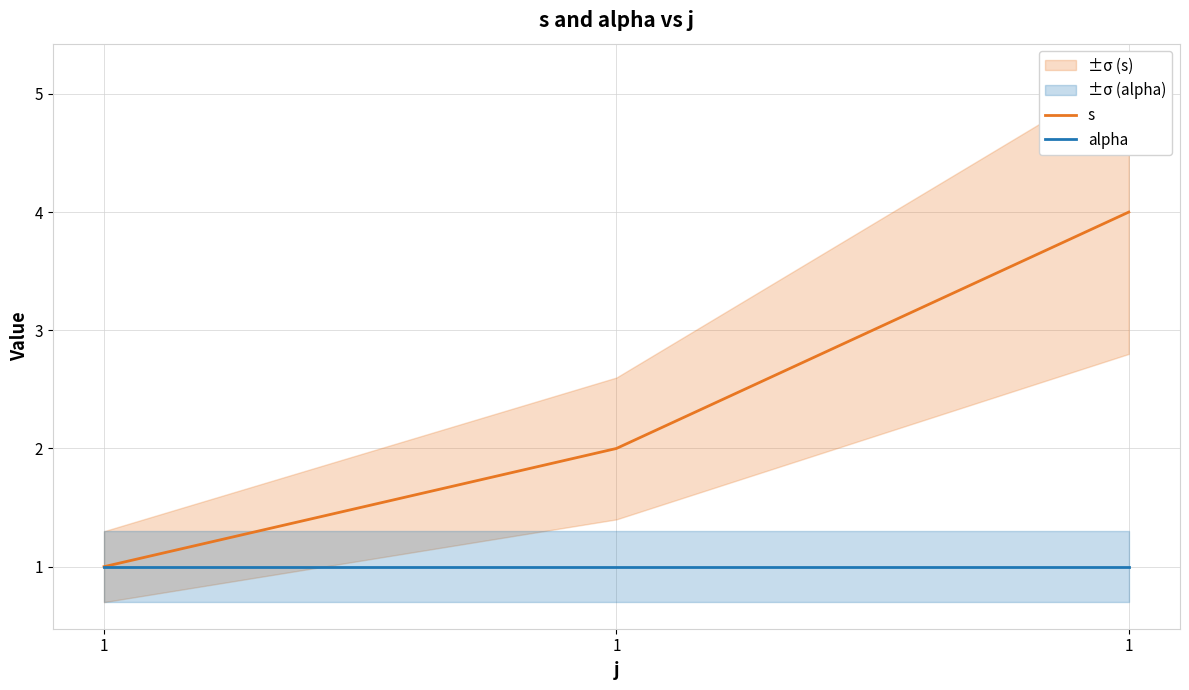

At how many categories does at least one series exceed 1?

2